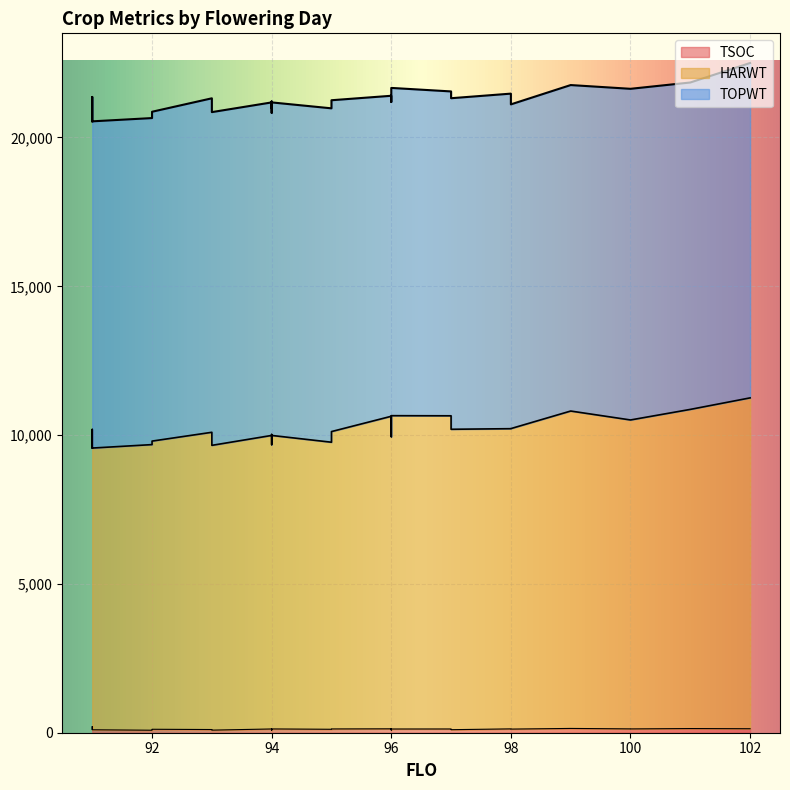

What are all the series names shown in the legend?

TOPWT, HARWT, TSOC